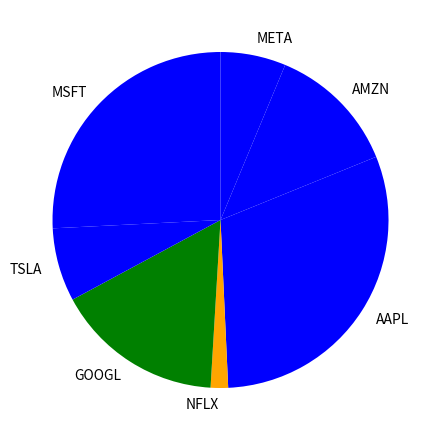

Which slice is the smallest?

NFLX